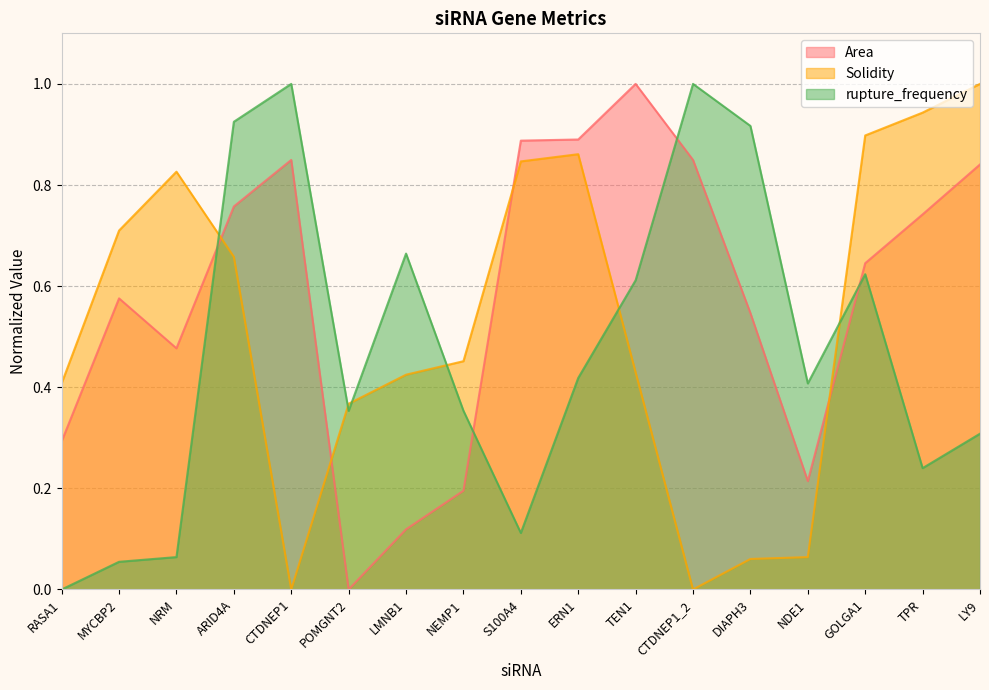

How many values in the rupture_frequency series exceed 0?

16